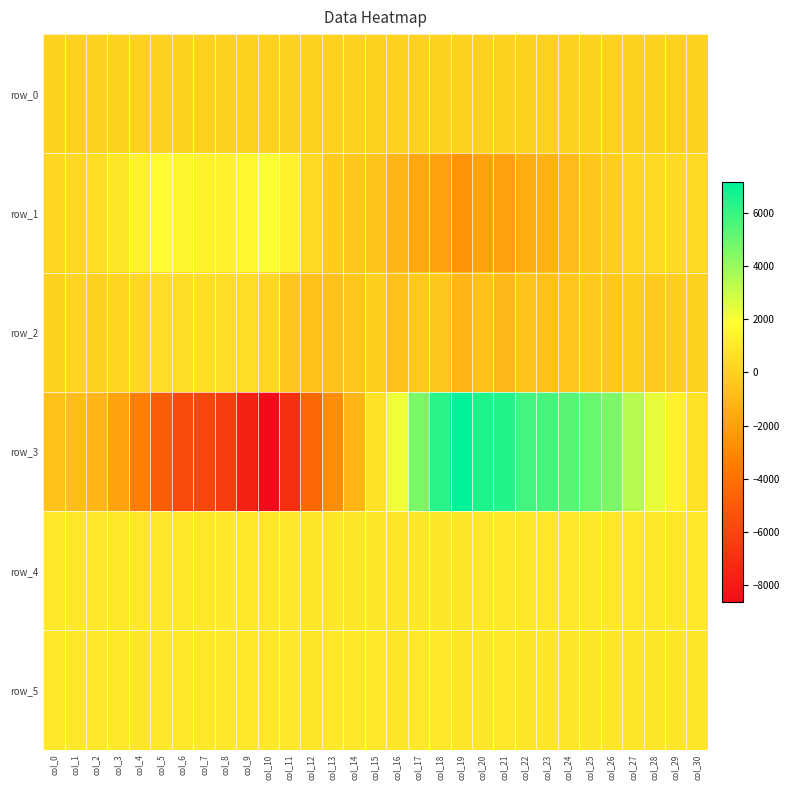

How many values in the row_2 series exceed -214?

15